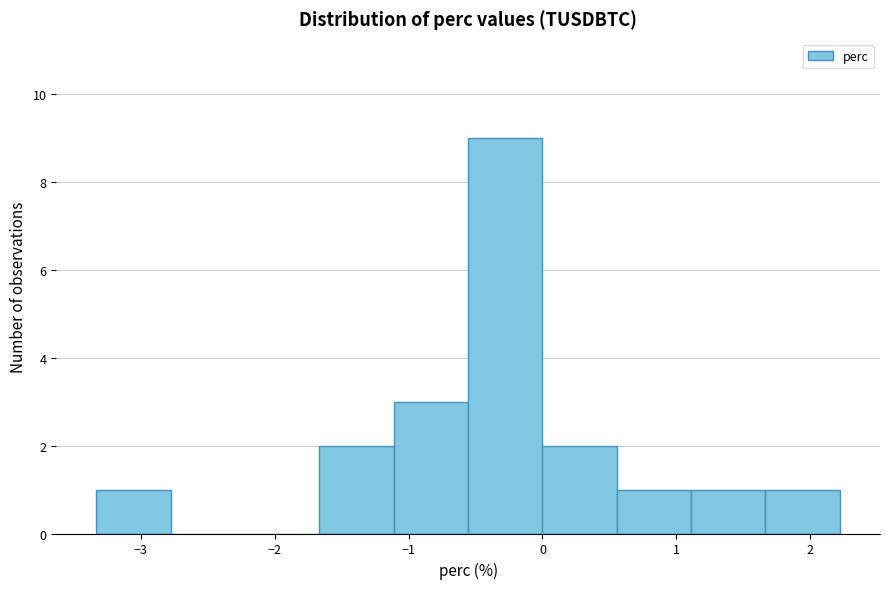

Which range on the x-axis has the tallest bar?

-0.6 to 0.0